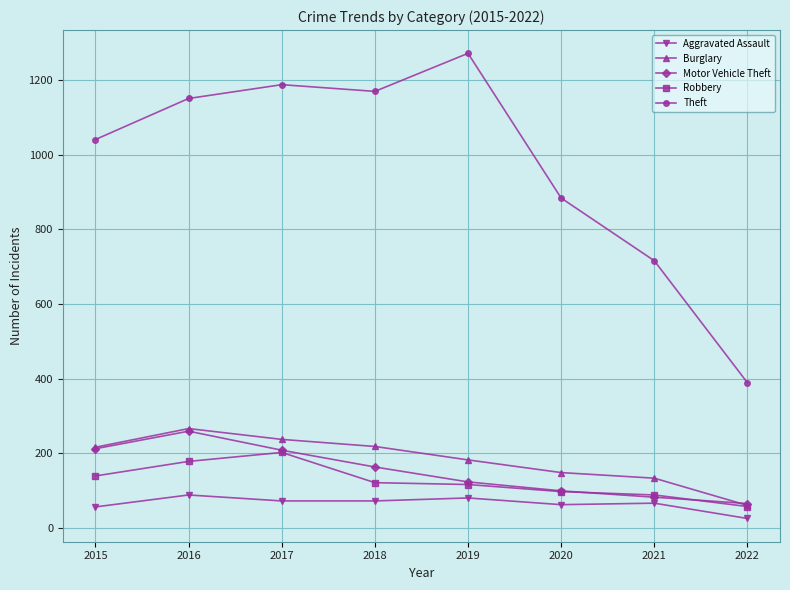

Where is the first local maximum for Motor Vehicle Theft?

2016